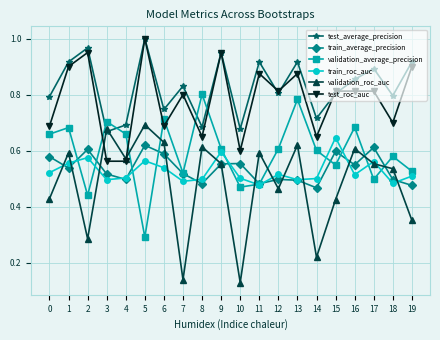

True or false: validation_average_precision and train_roc_auc intersect in this chart.

True